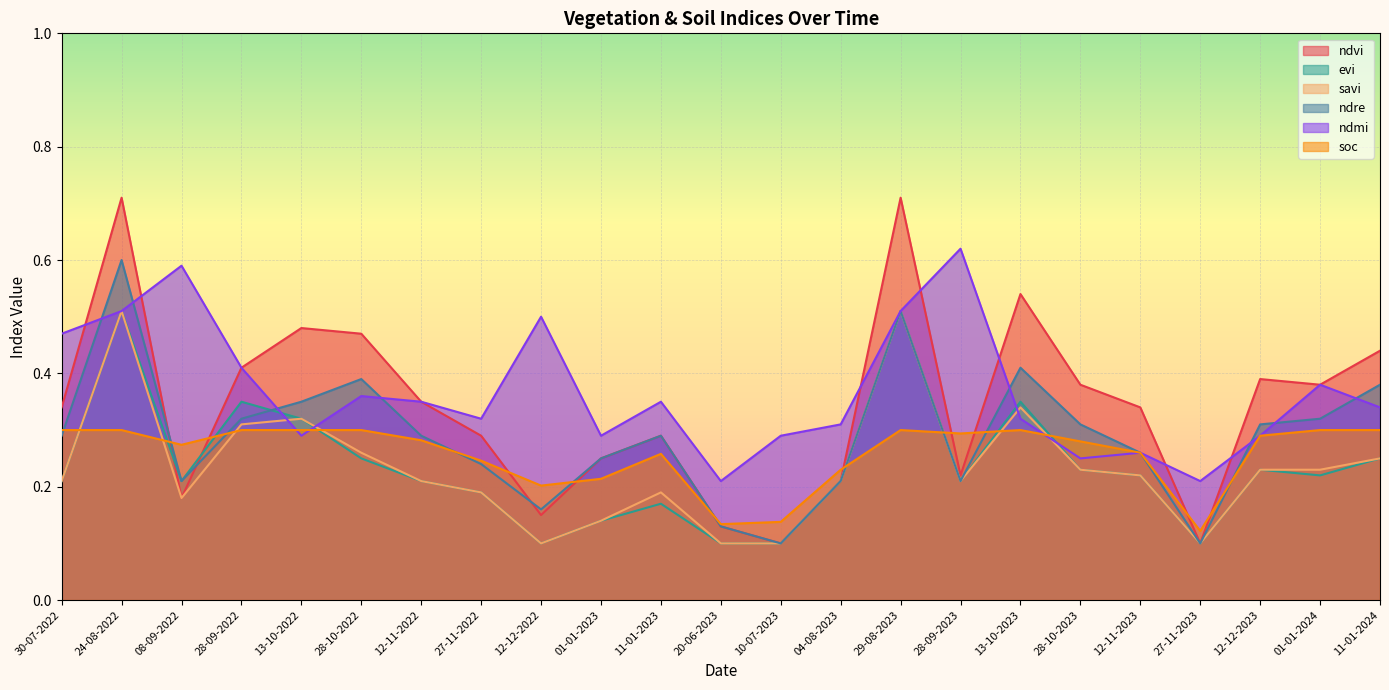

What is the minimum value shown in the chart?

0.1